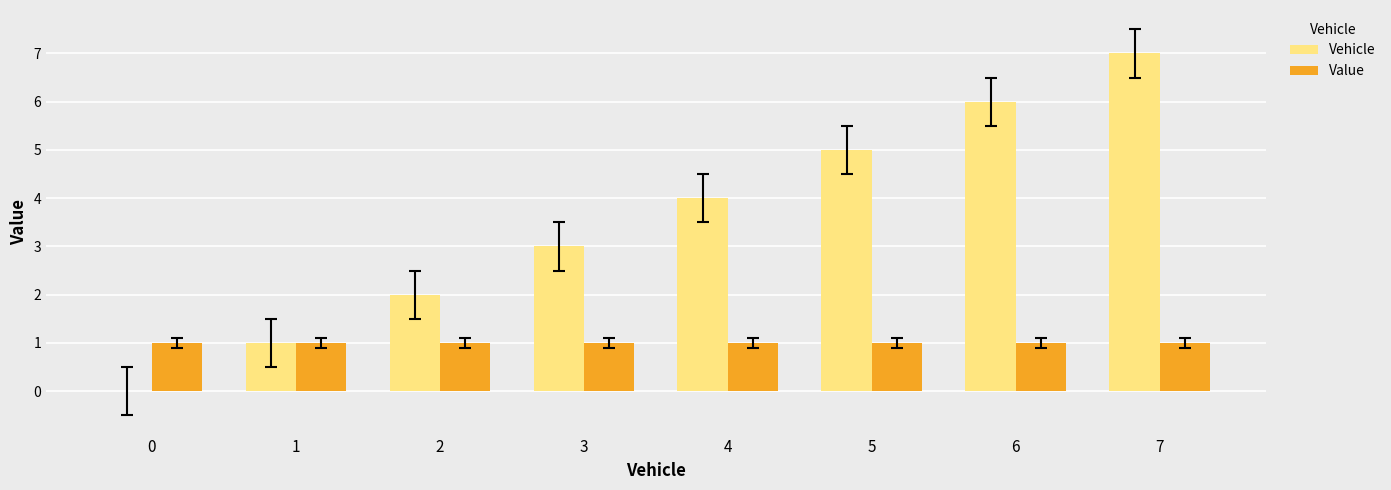

How many values in Vehicle are above zero?

7